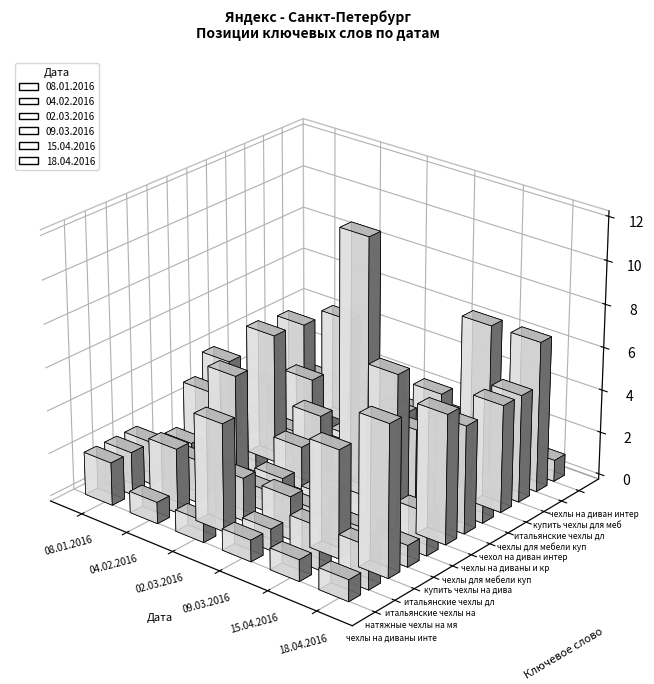

Reading right to left, what are all the values shown in this chart?

08.01.2016: 11=1	10=4	9=1	8=2	7=1	6=4	5=3	4=1	3=1	2=2	1=2	0=2
04.02.2016: 11=1	10=5	9=1	8=3	7=1	6=6	5=1	4=5	3=1	2=2	1=3	0=1
02.03.2016: 11=1	10=3	9=1	8=1	7=1	6=3	5=2	4=1	3=1	2=2	1=5	0=1
09.03.2016: 11=1	10=3	9=1	8=3	7=1	6=12	5=1	4=1	3=1	2=2	1=1	0=1
15.04.2016: 11=1	10=7	9=3	8=3	7=1	6=4	5=7	4=2	3=1	2=5	1=2	0=1
18.04.2016: 11=1	10=7	9=5	8=5	7=1	6=5	5=6	4=2	3=1	2=7	1=2	0=1